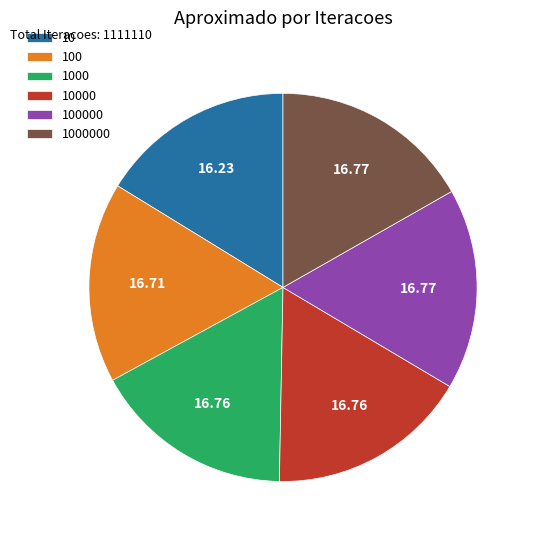

True or false: 1000 accounts for 22% of the total.

False